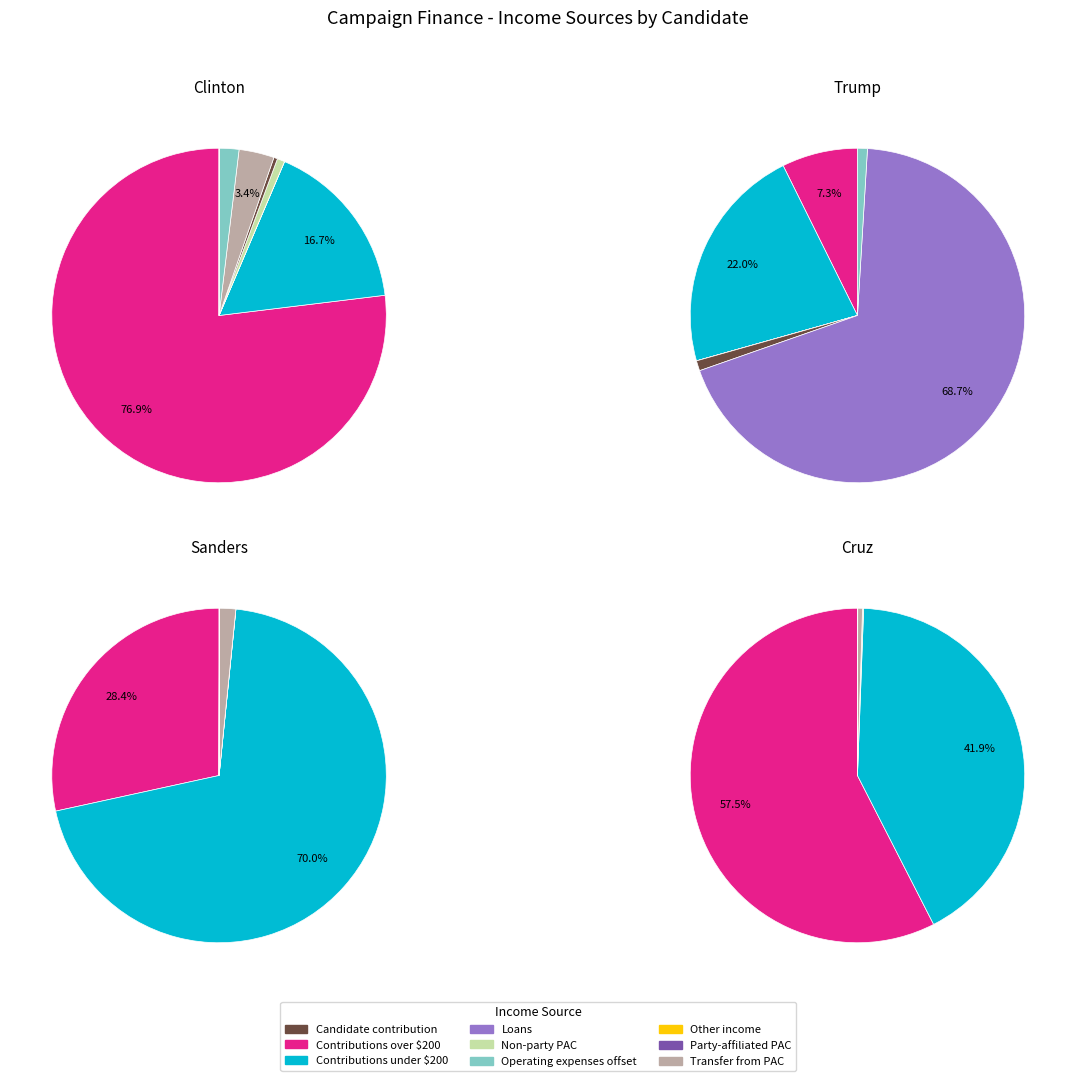

Is it true that Party-affiliated PAC is 1% of the pie?

False